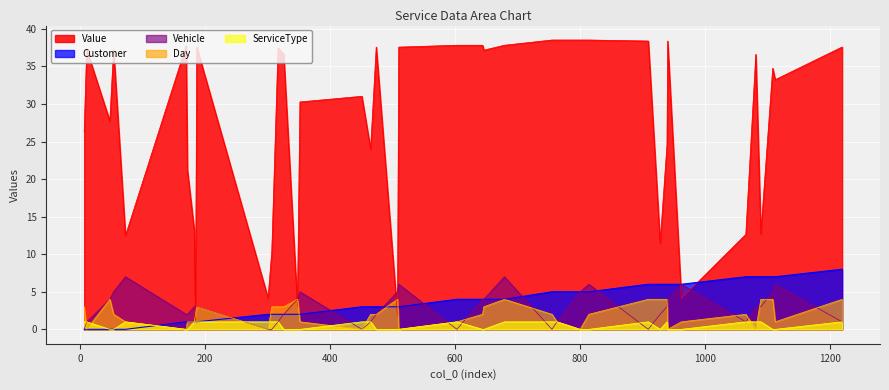

True or false: Day has a value of 6.1 at 348.

False